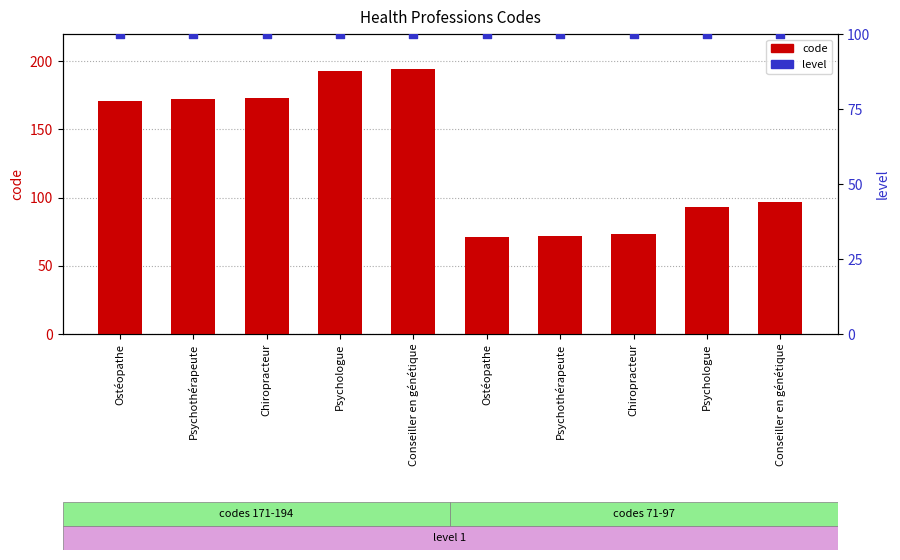

At which category is the sum across all series the highest?

Conseiller en génétique